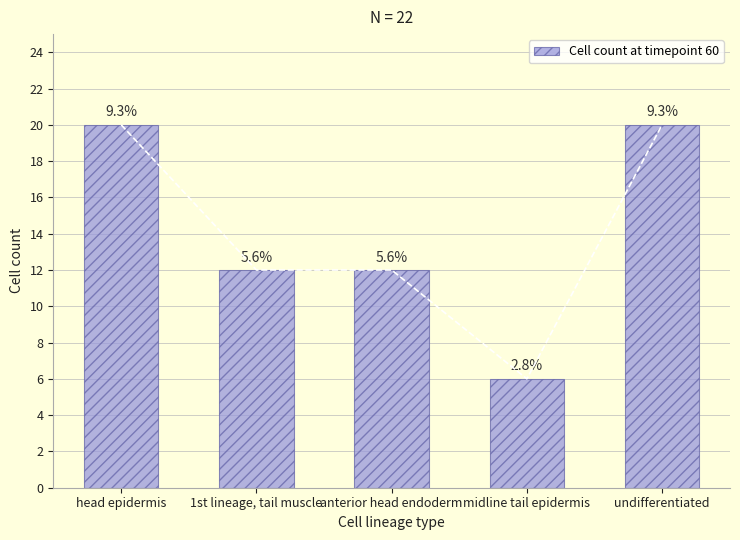

What position from the left is head epidermis?

1